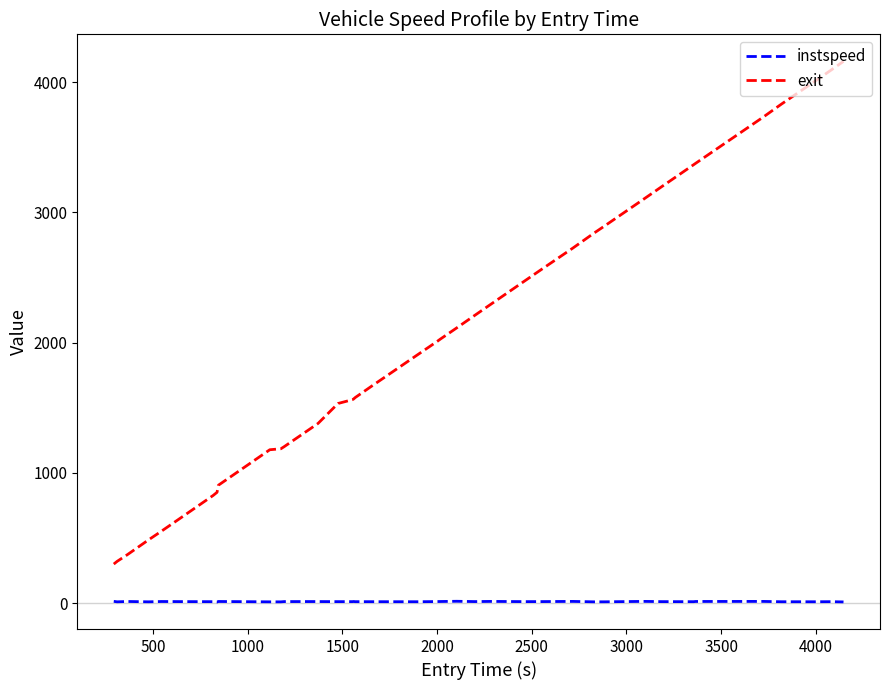

Which series has the largest range (max minus min)?

exit